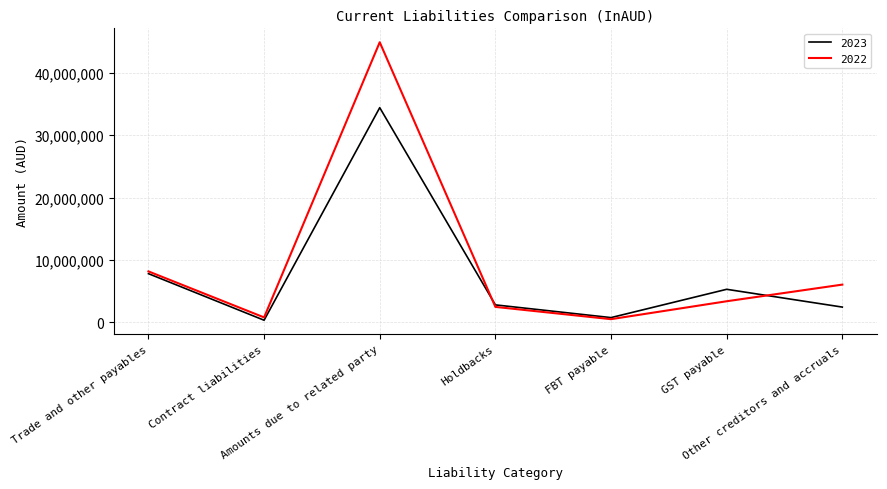

How many categories are shown in the chart?

7